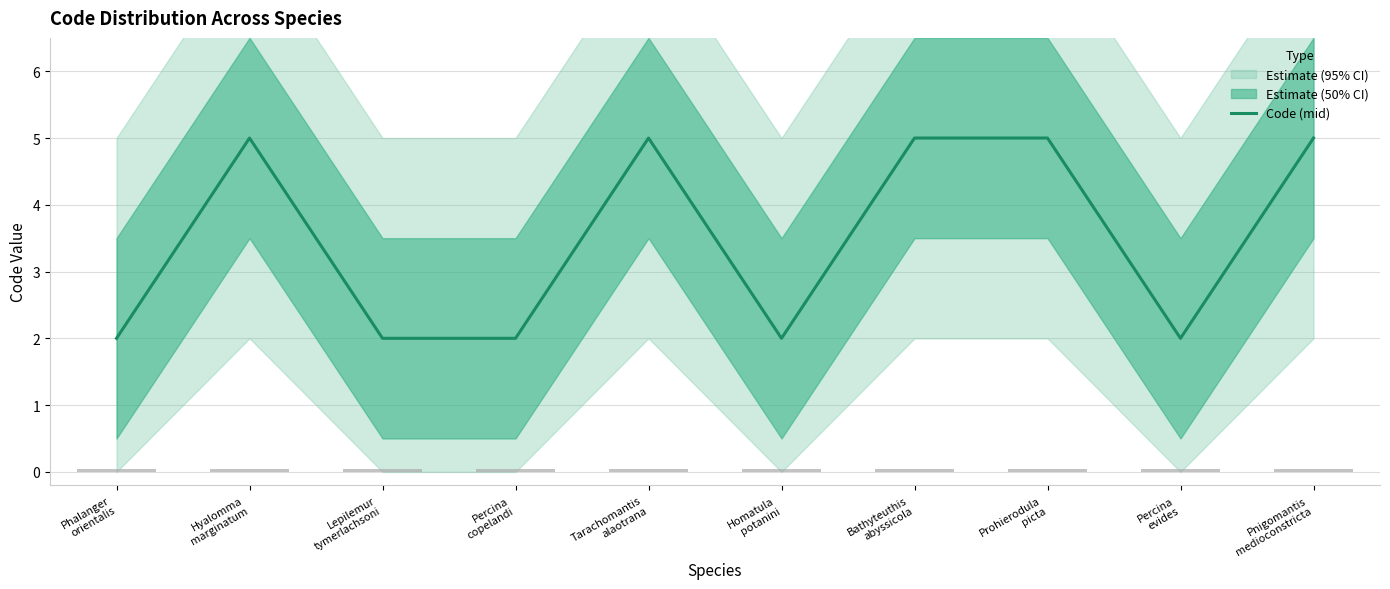

Reading left to right, what are all the values shown in this chart?

2	5	2	2	5	2	5	5	2	5